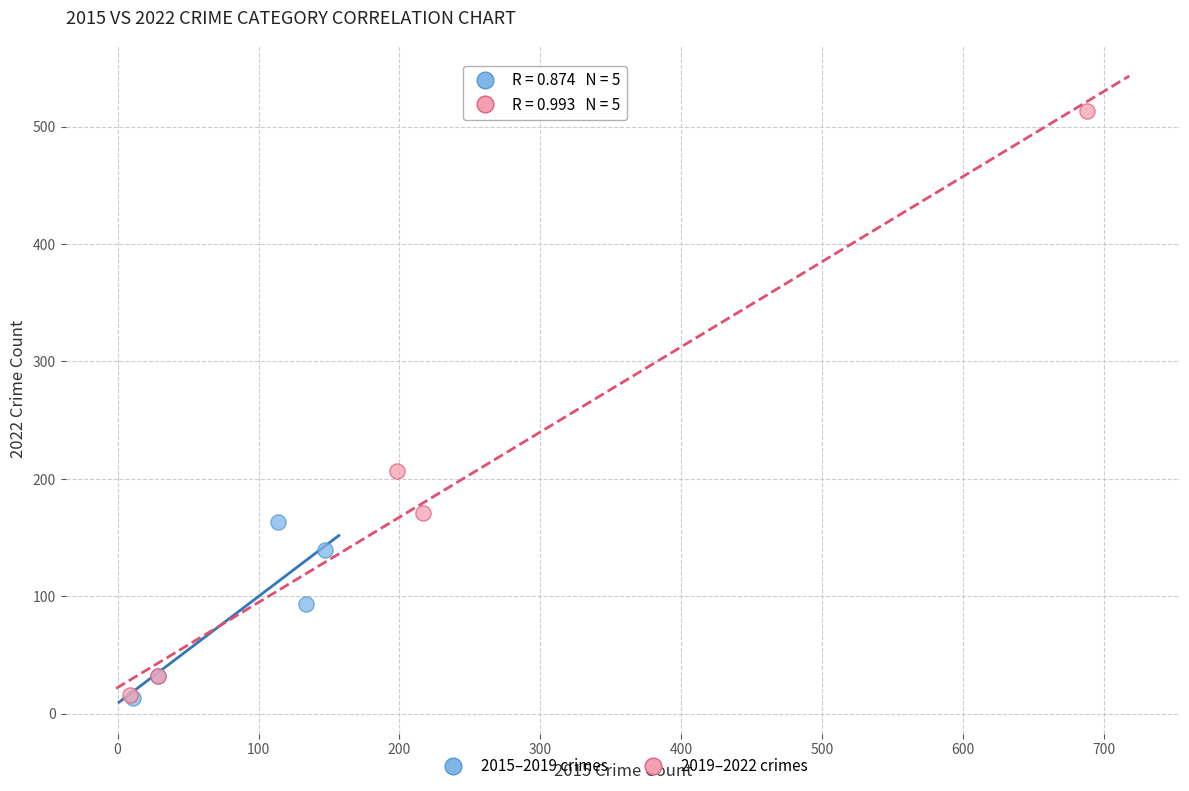

Which series contains the highest Y value?

2019–2022 crimes